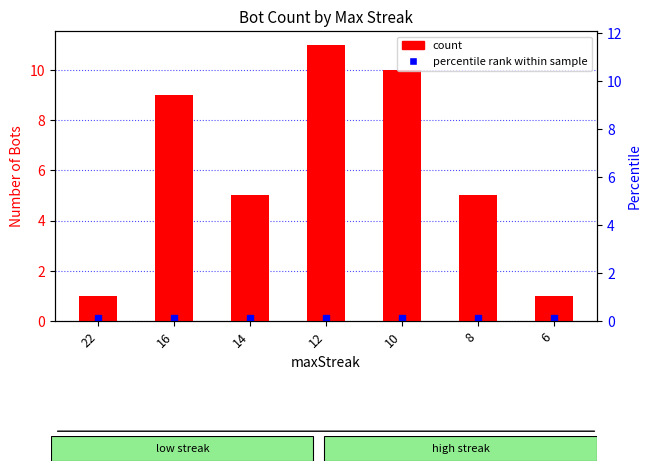

What is the sum of the values at 8 and 22?

6